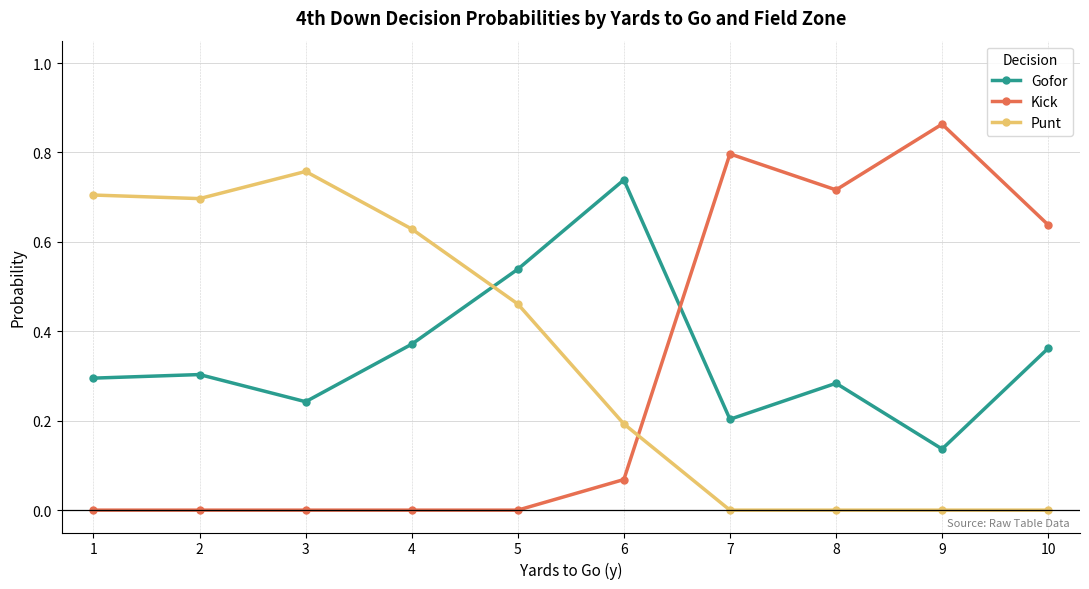

True or false: Kick has a value of 0.0 at 5.

True